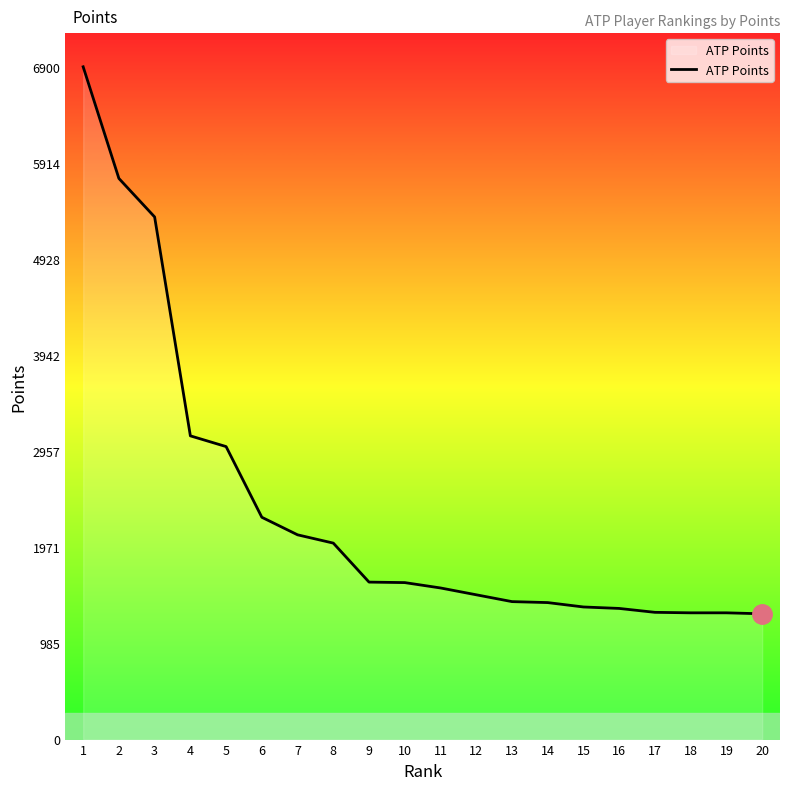

What is the greatest value displayed?

6900